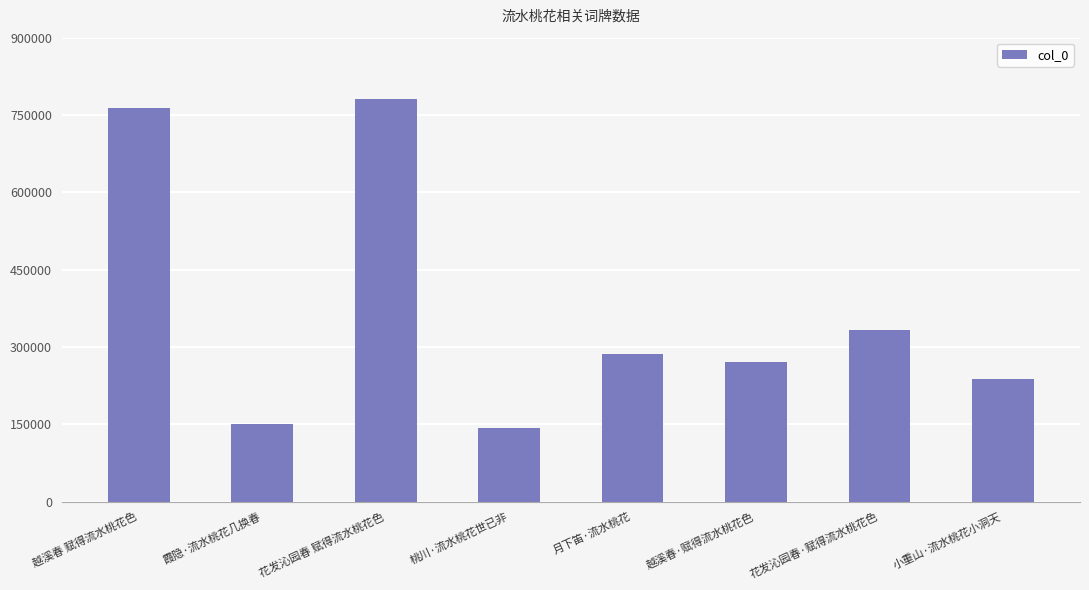

Reading left to right, extract all data points from this chart.

764120	150966	780056	143286	285932	270651	332008	237349